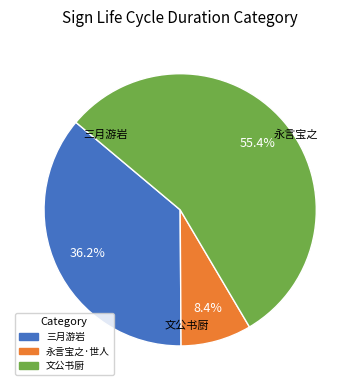

How many segments does this pie chart have?

3